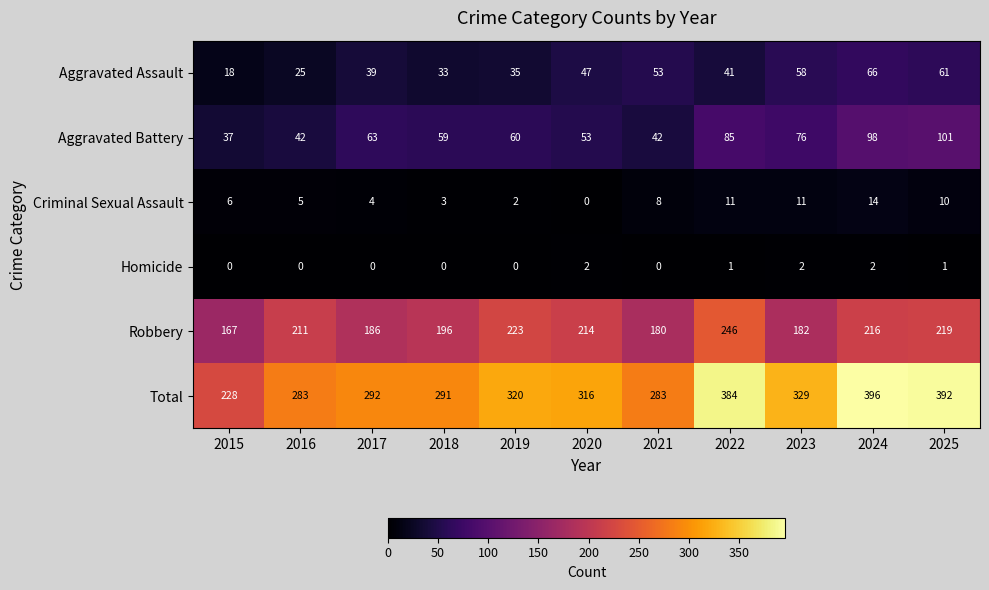

True or false: Aggravated Battery has a value of 128 at 2022.

False